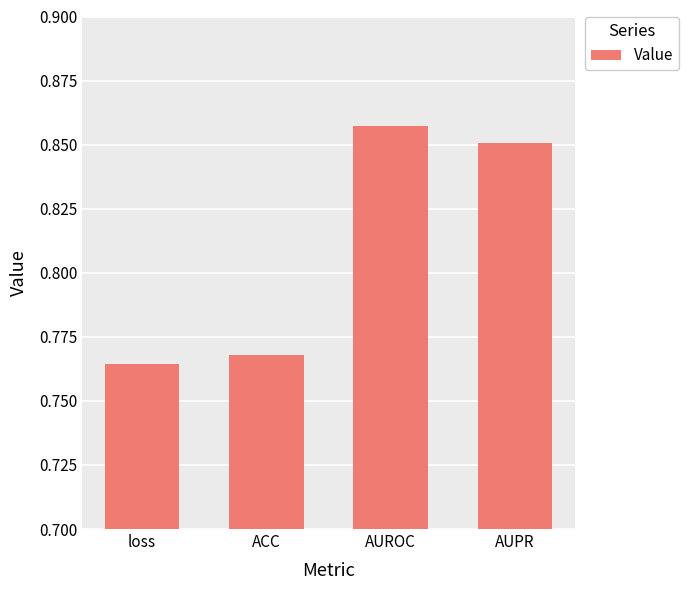

What is the label of the 2nd bar from the left?

ACC